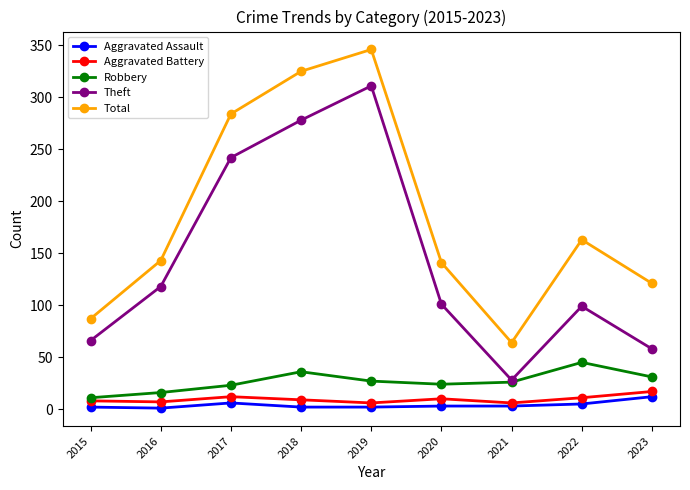

Is it true that Aggravated Assault equals 3 at 2020?

True